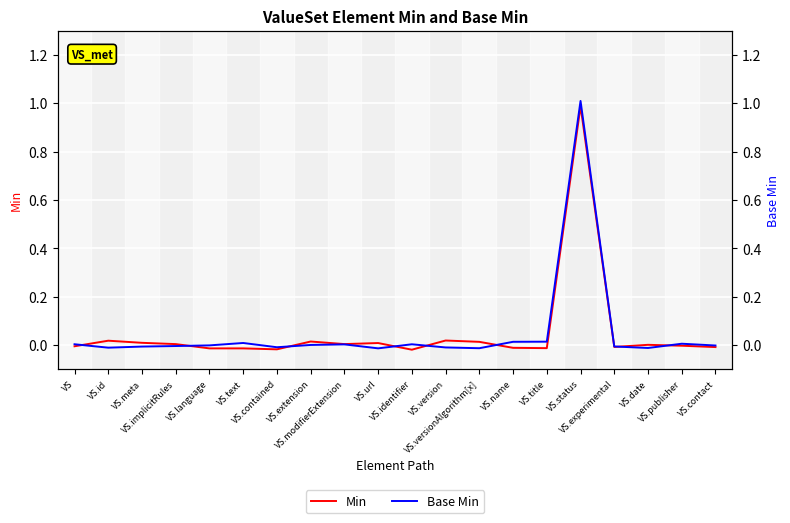

True or false: Base Min has a value of 0.3 at VS.status.

False